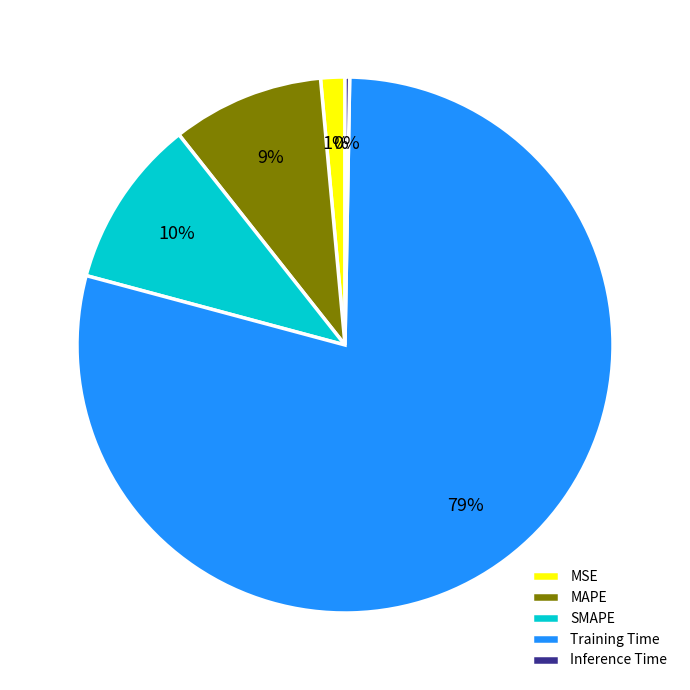

Between MSE and MAPE, which is larger?

MAPE